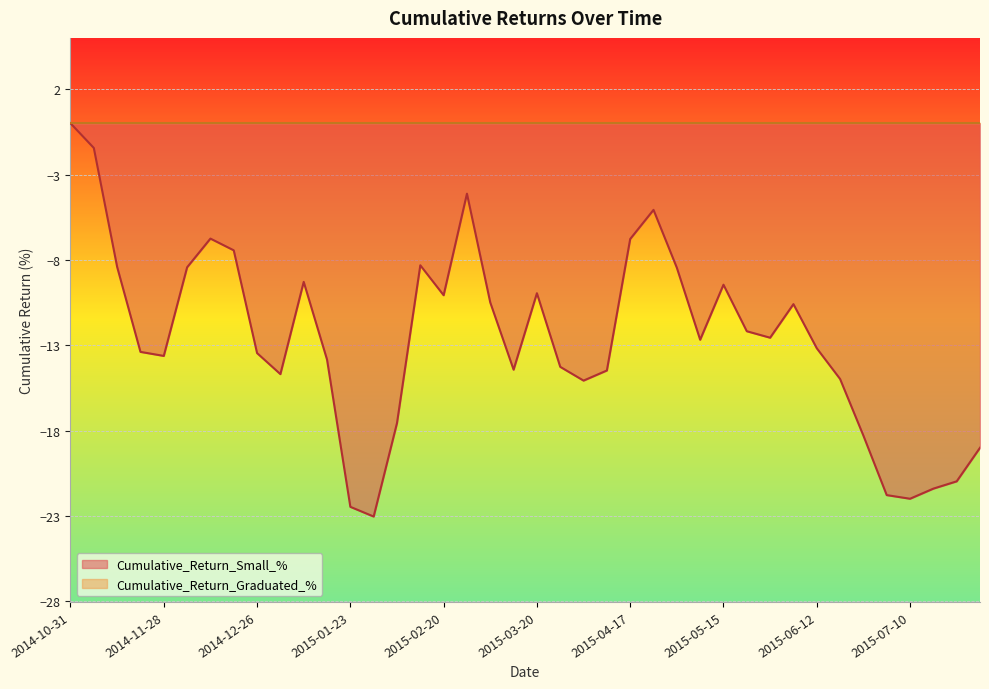

What is the difference between the maximum and minimum values?

23.0